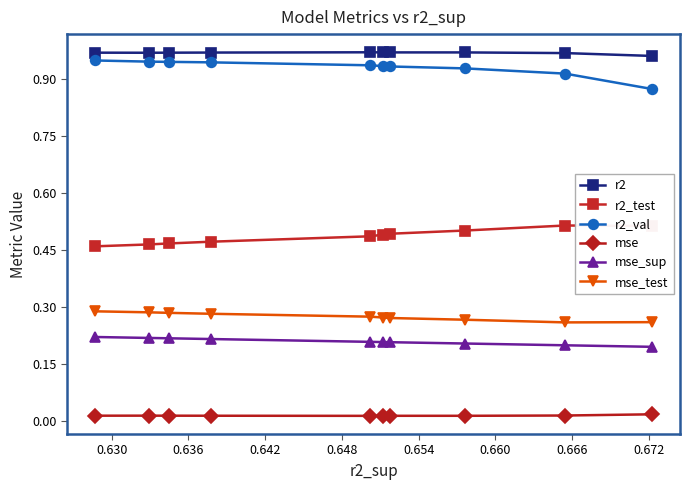

What is the sum of all mse_sup values?

2.1